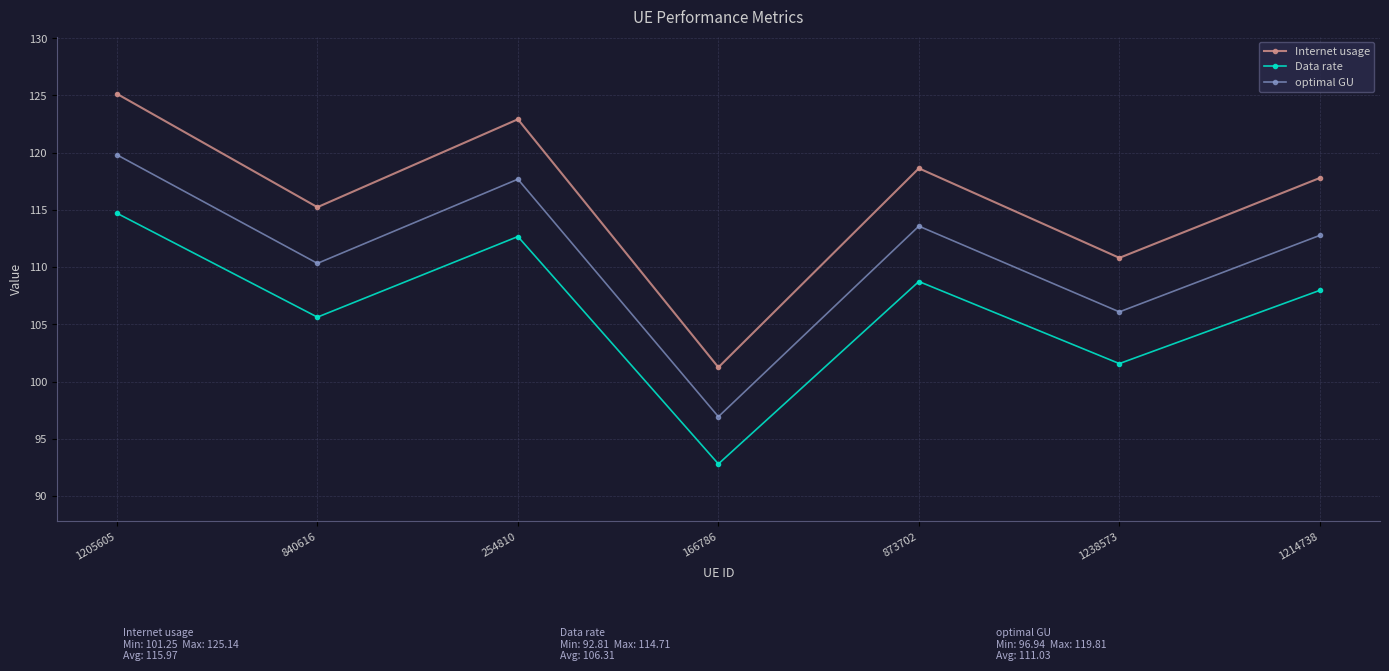

At which category does optimal GU reach its first local valley?

840616